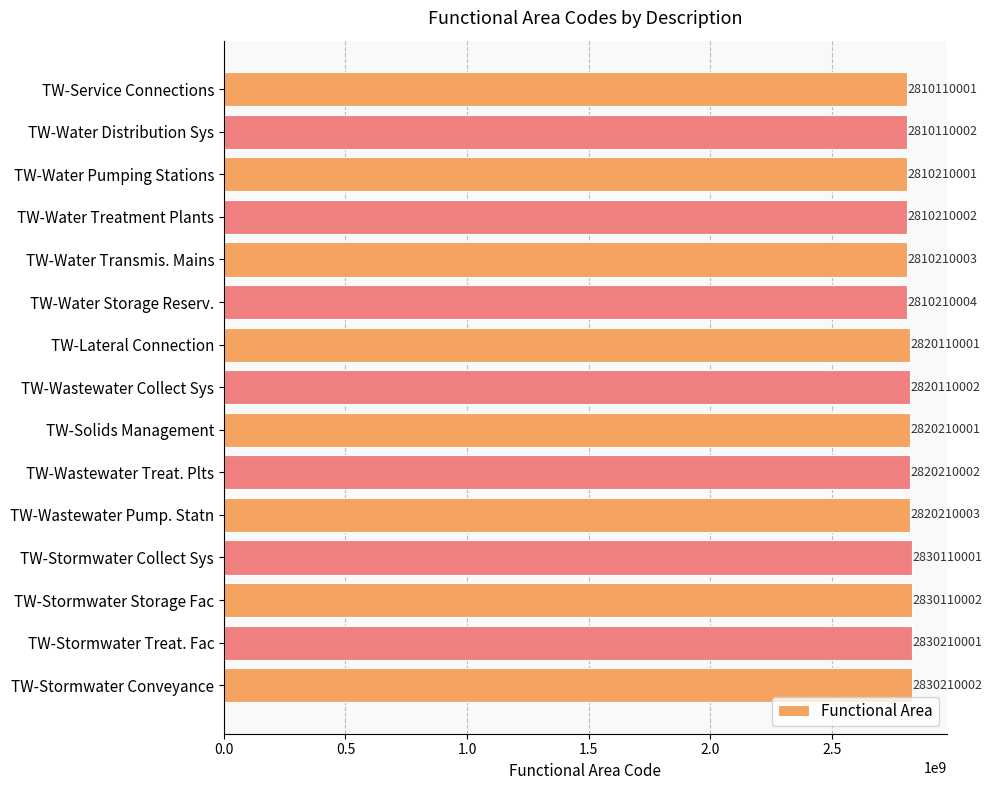

What is the label of the 8th bar from the bottom?

TW-Wastewater Collect Sys